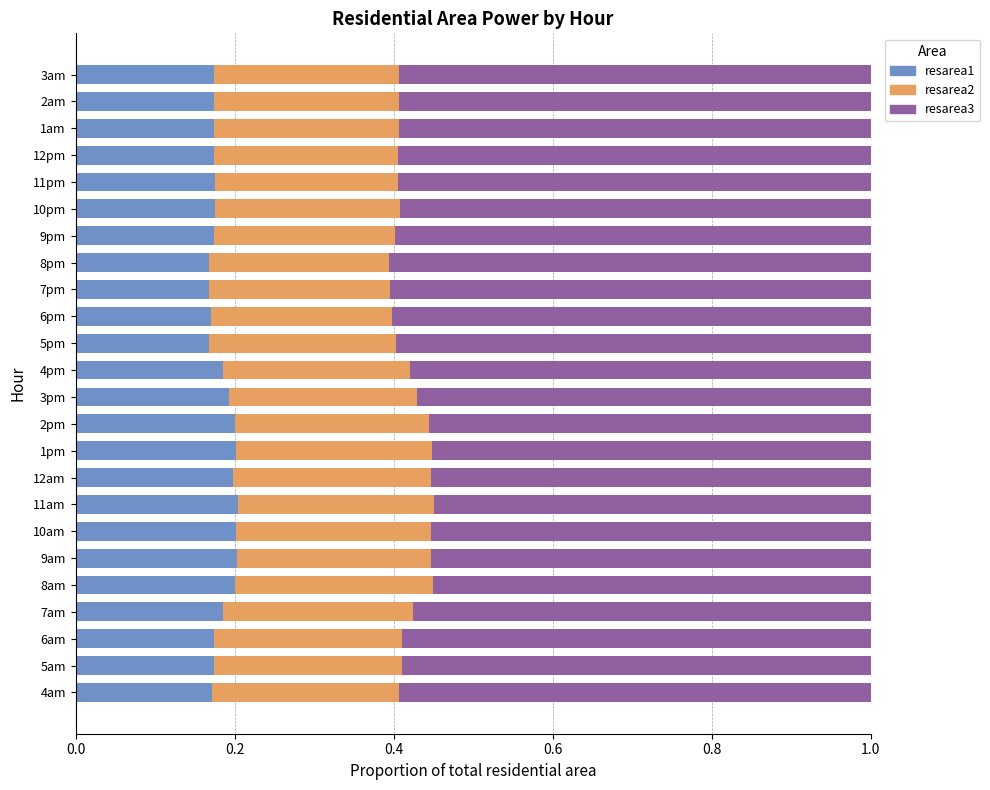

What is the total value across all series at 10pm?

1.0